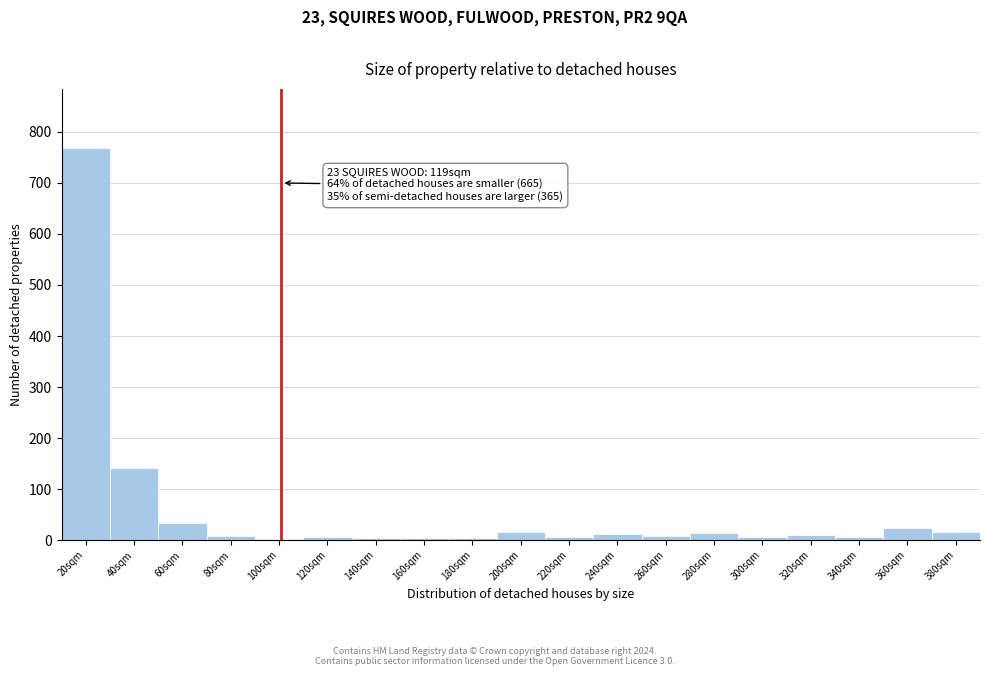

Where is the data nearest to the value 386?

40sqm